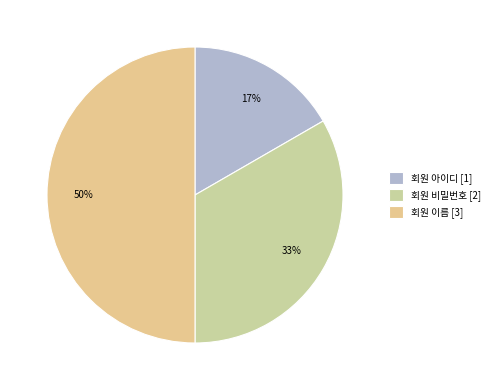

What is the ratio of the value at 회원 비밀번호 to the value at 회원 이름?

0.7